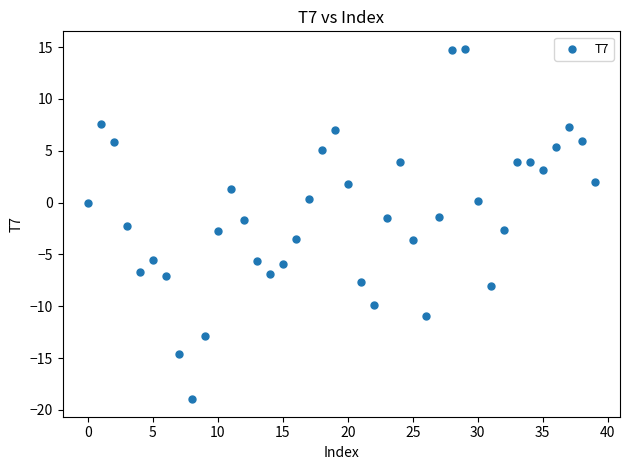

How many data points are displayed?

40